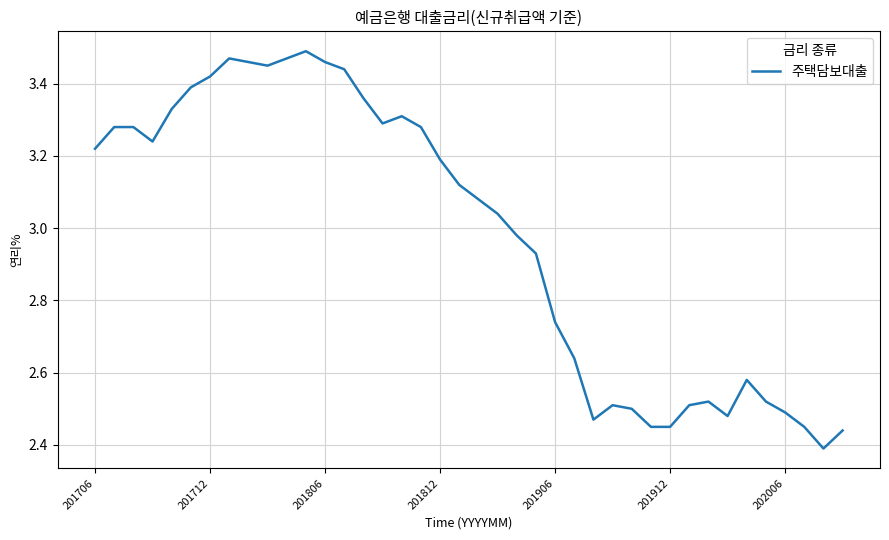

Does the chart display data point markers on the line(s)?

No